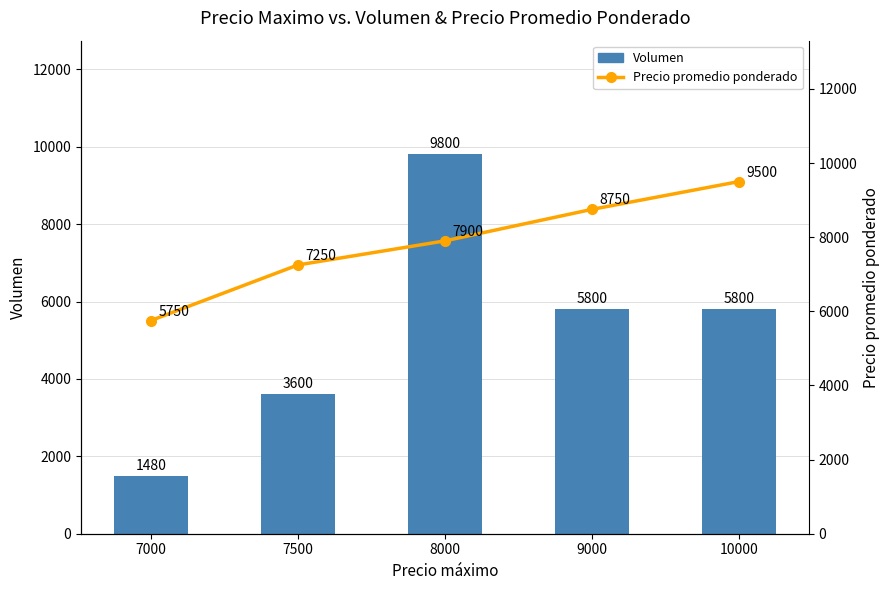

Where does the Precio promedio ponderado series first go above 7900?

9000